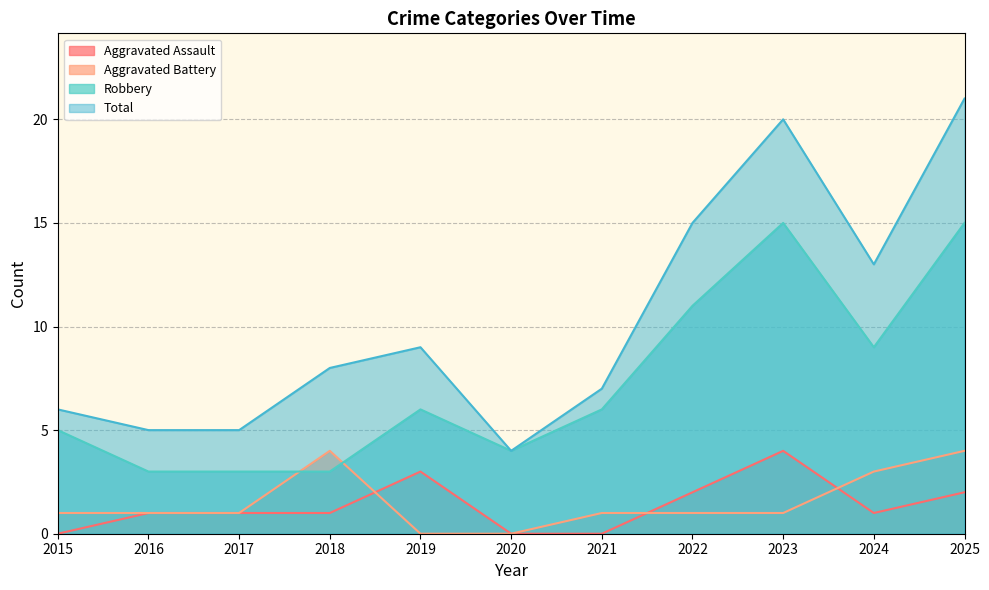

Count the number of data series in this chart.

4